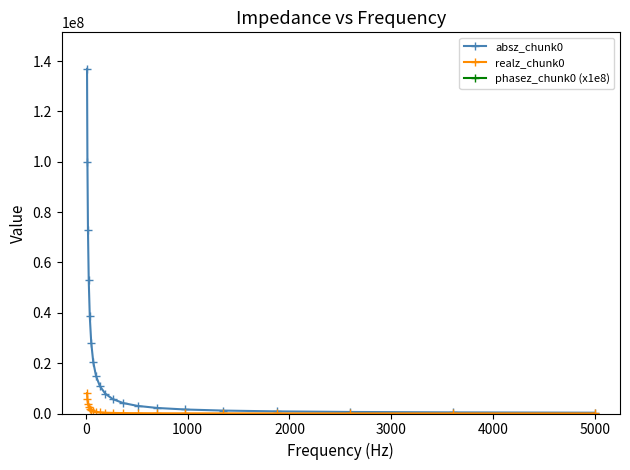

What is the value of the absz_chunk0 point at the 2nd from the left?

99820600.0